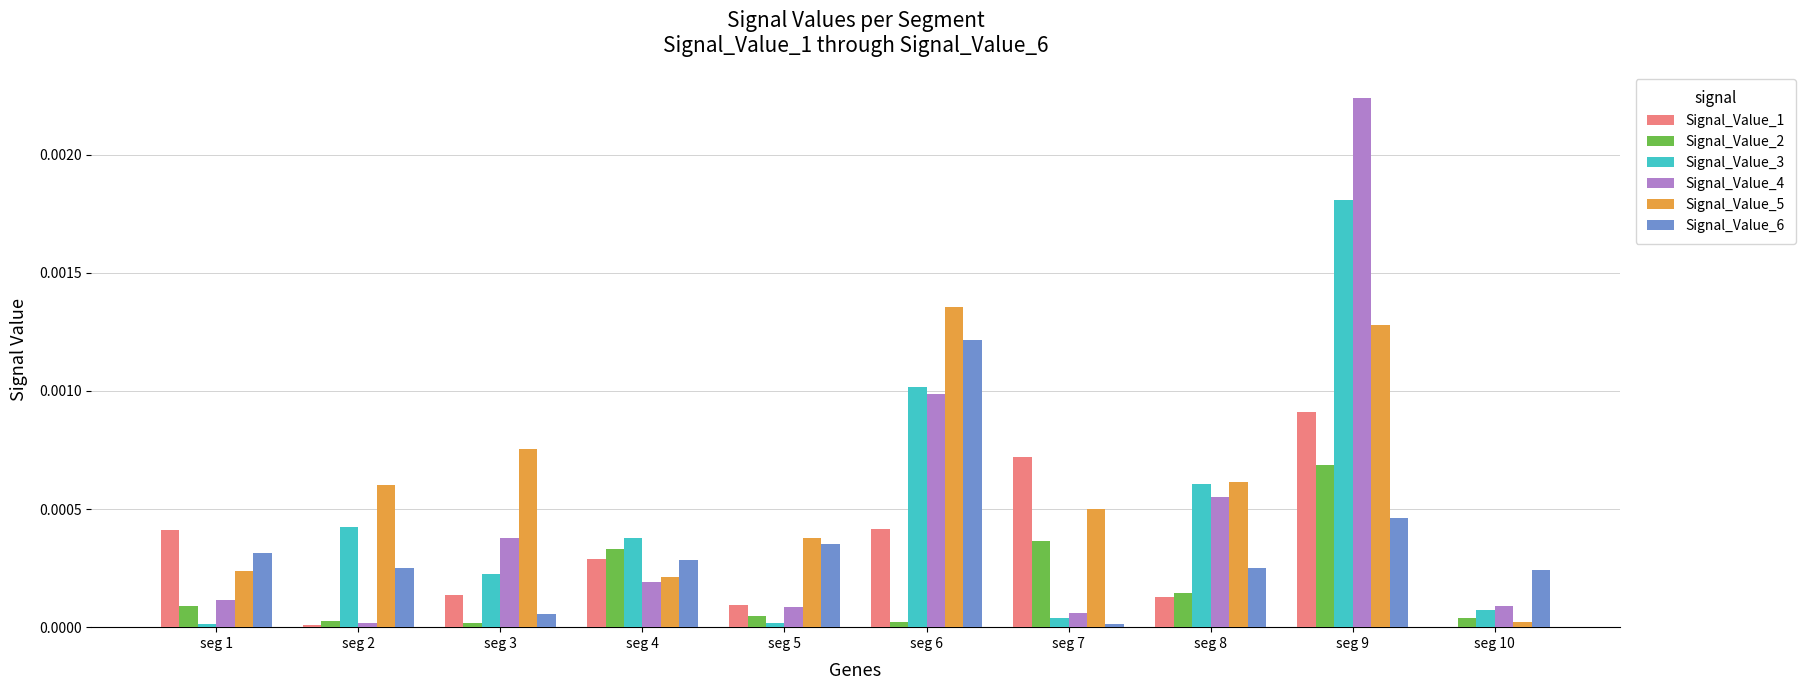

Where is Signal_Value_6 nearest to the value 0?

seg 7